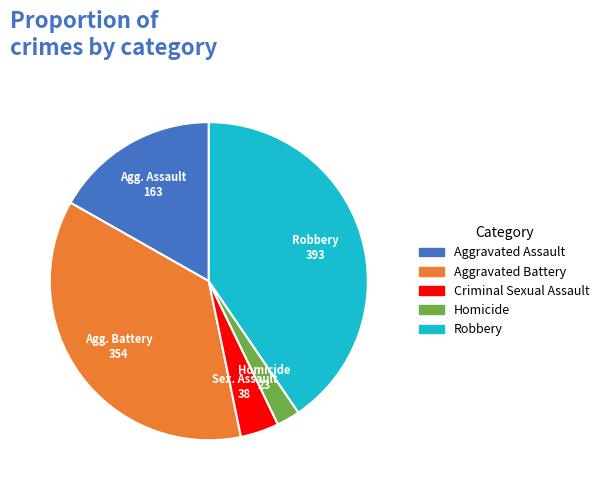

The Robbery slice represents 40% of the pie. True or false?

True